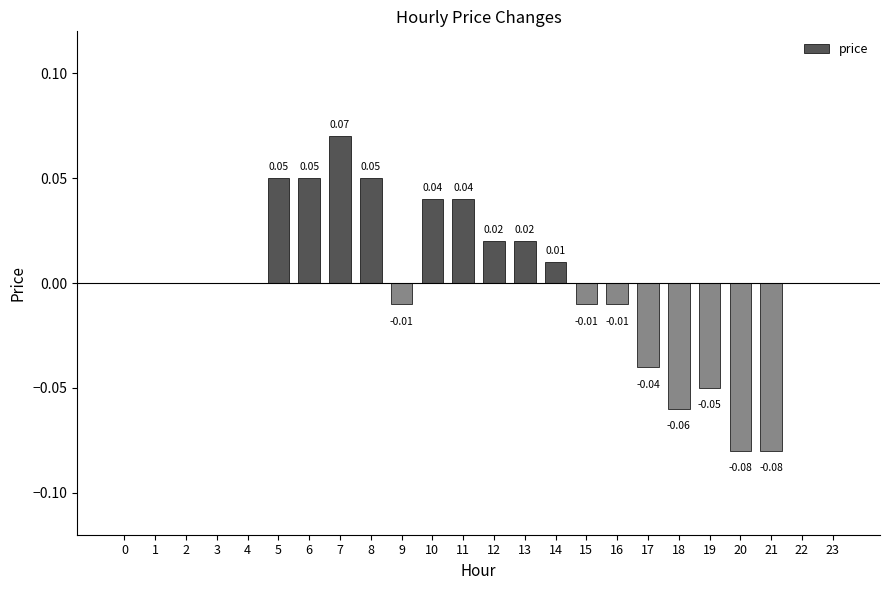

Between 0 and 12, which is larger?

12